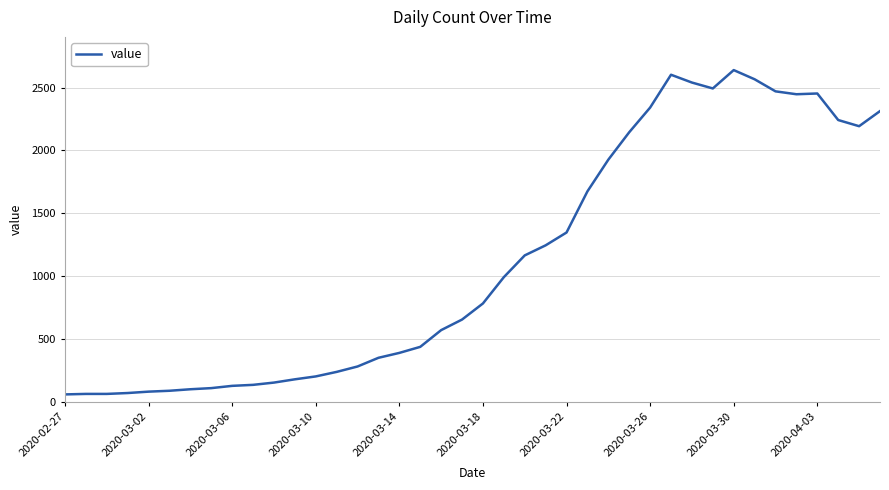

What is the smallest value displayed?

61